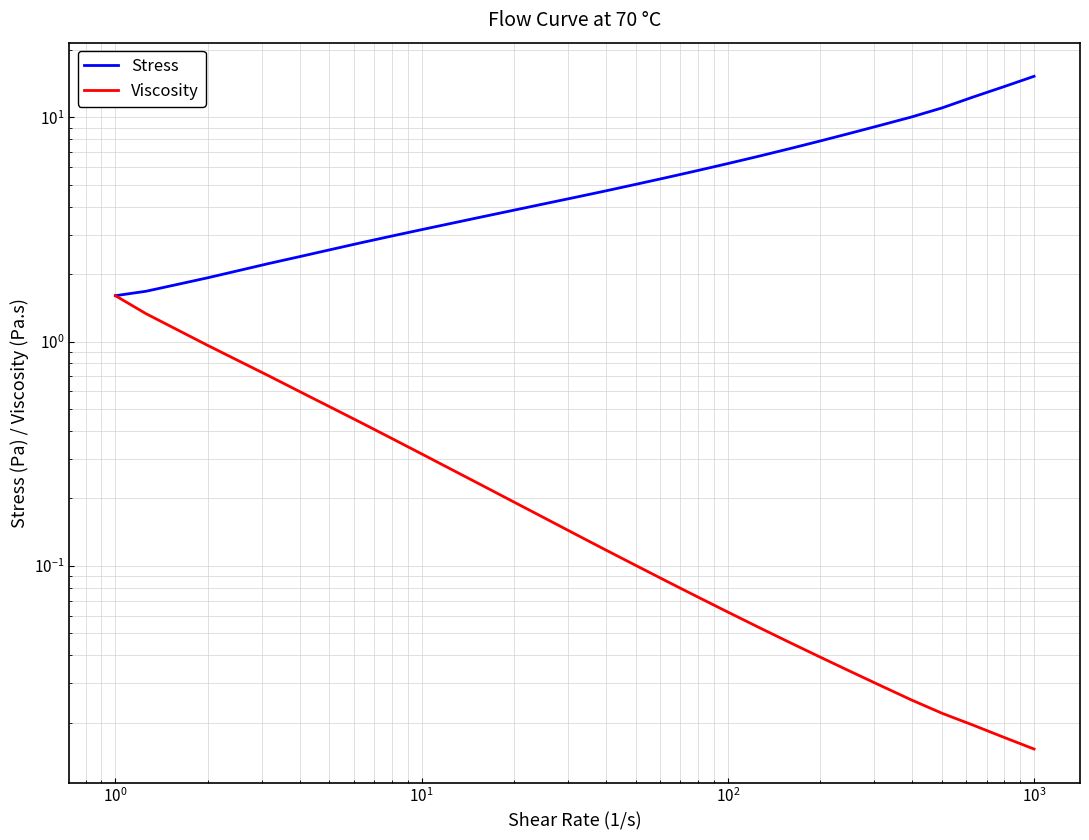

Is this an area chart (filled region under the line)?

No